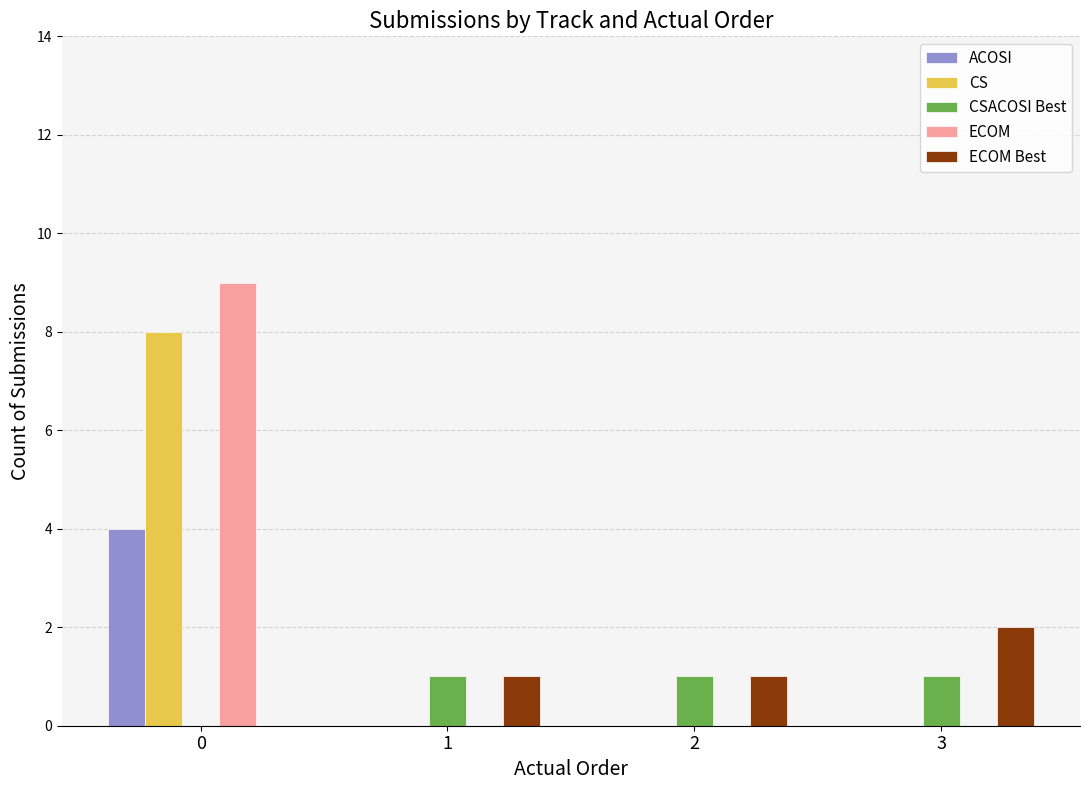

Is the value of CSACOSI Best at 1 greater than the value of ECOM at 3?

Yes